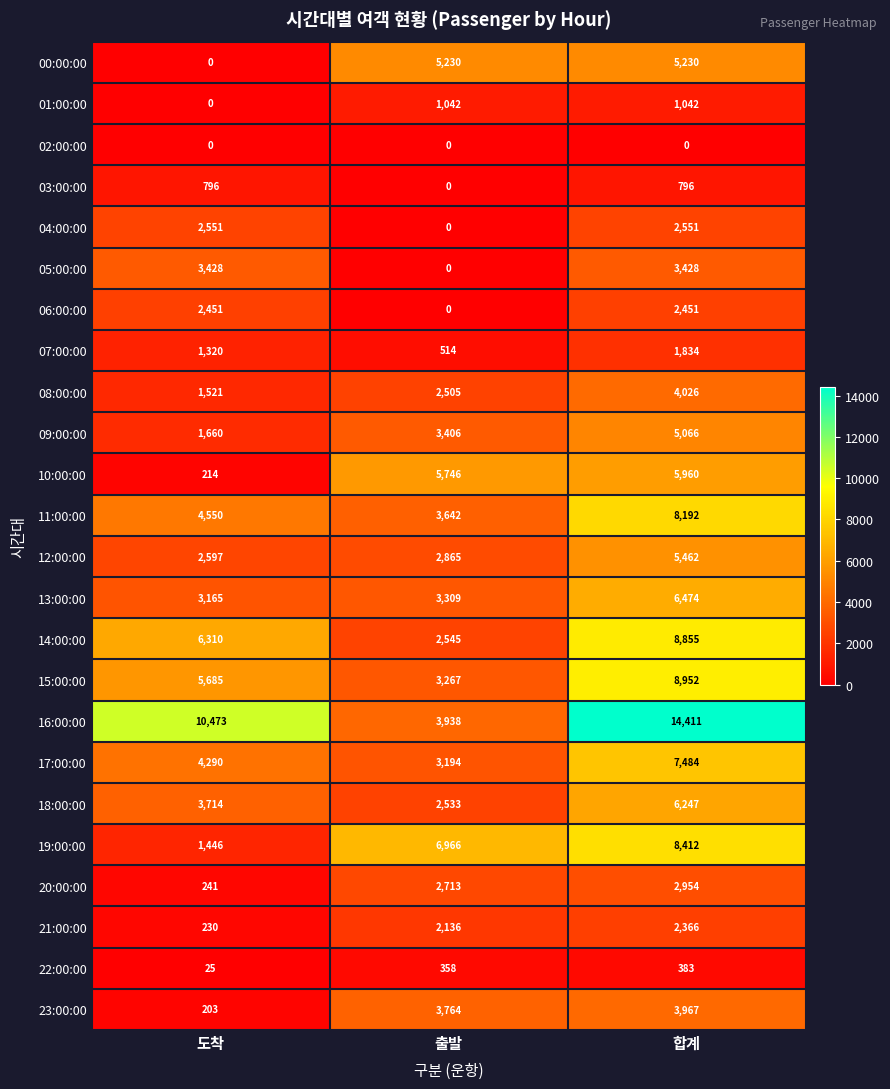

What is the difference between the highest and lowest values at 도착?

10473